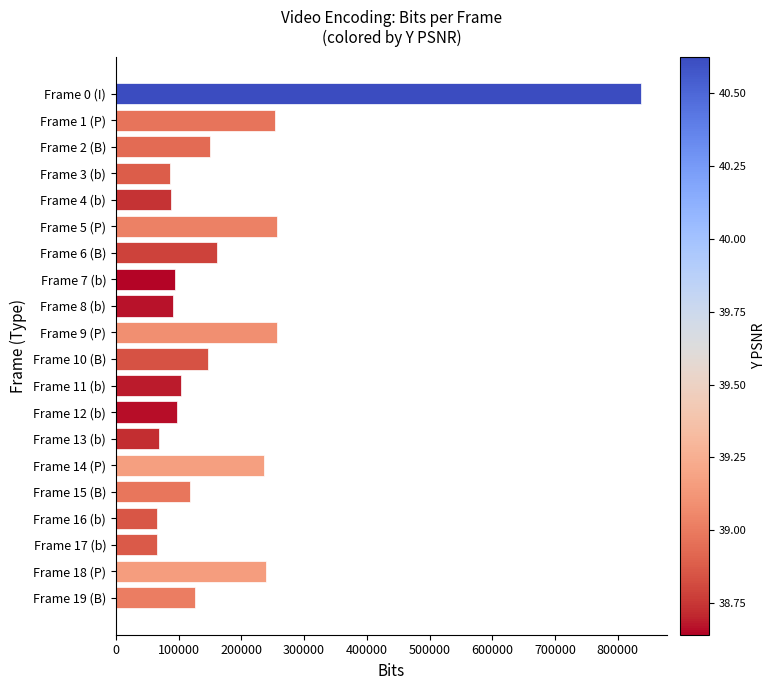

Approximately how many times larger is the value at Frame 10 (B) compared to Frame 8 (b)?

1.6